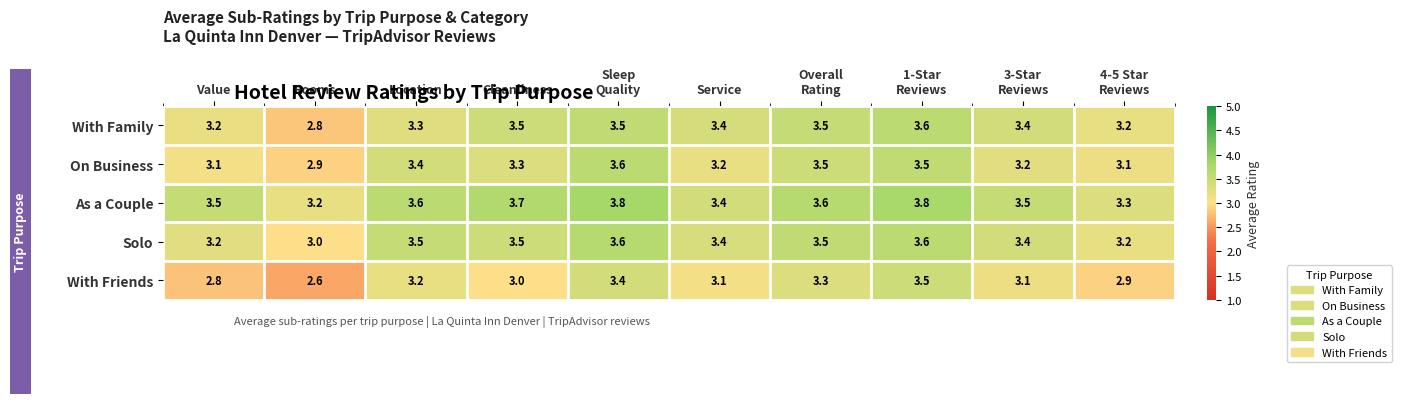

What is the greatest value displayed?

3.8